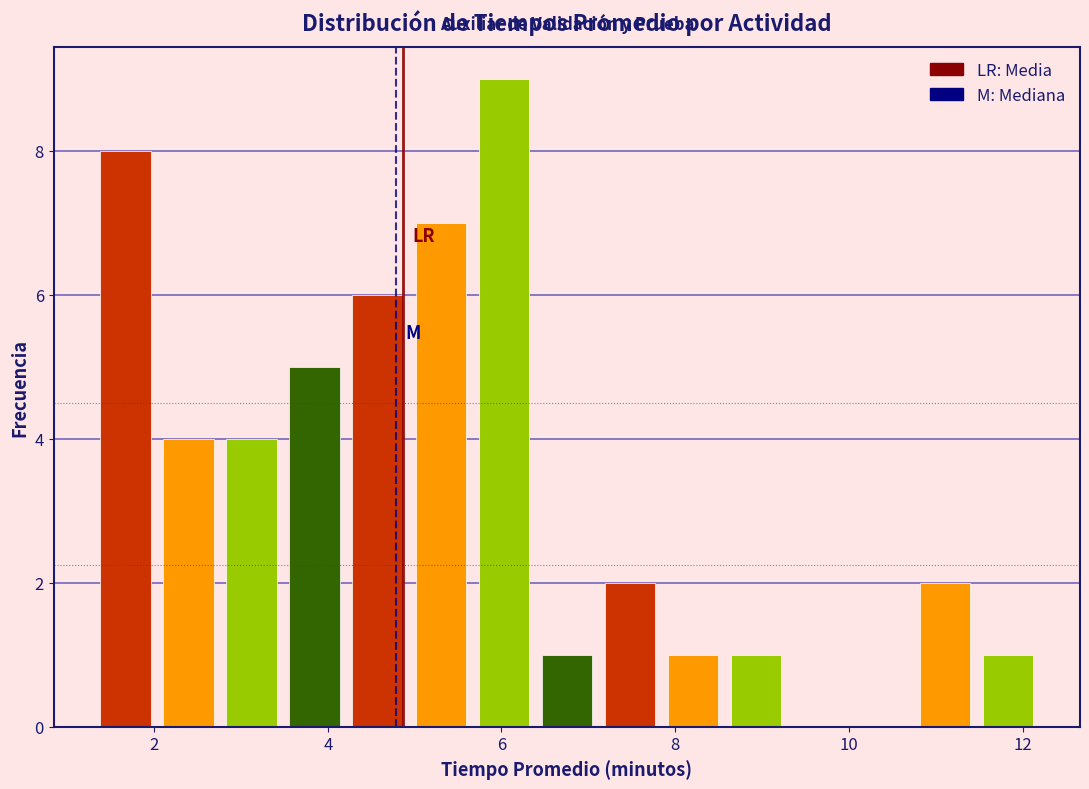

Around what value on the x-axis is the tallest bar? Give the approximate position of its centre, as read against the axis.

6.0